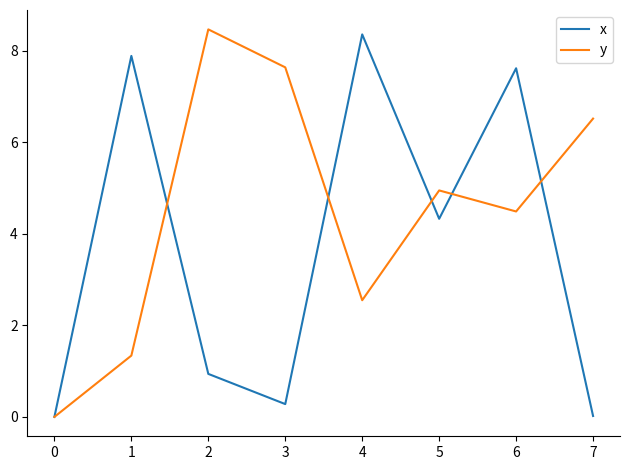

Rank the series by their maximum value, from lowest to highest.

x, y